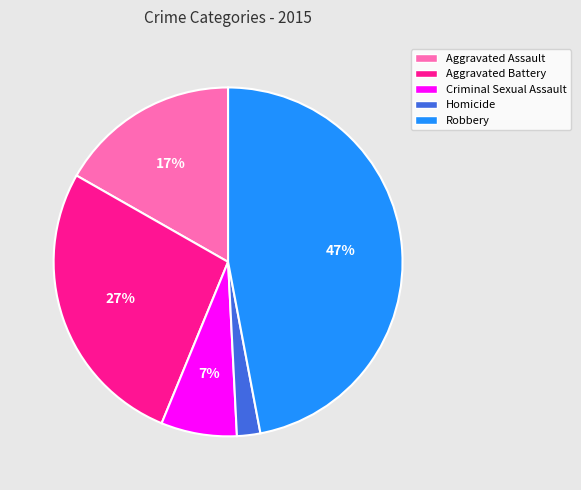

Rank the categories by value from lowest to highest.

Homicide, Criminal Sexual Assault, Aggravated Assault, Aggravated Battery, Robbery